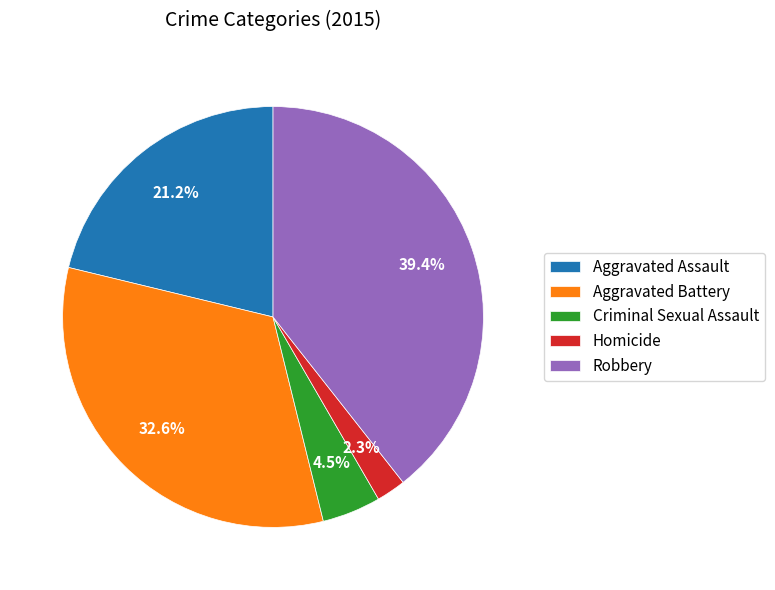

Between Robbery and Aggravated Battery, which is larger?

Robbery